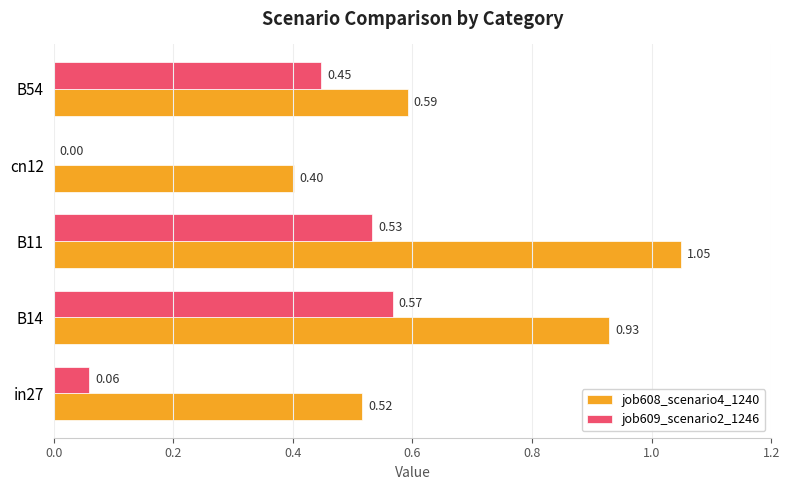

What are all the series names shown in the legend?

job608_scenario4_1240, job609_scenario2_1246